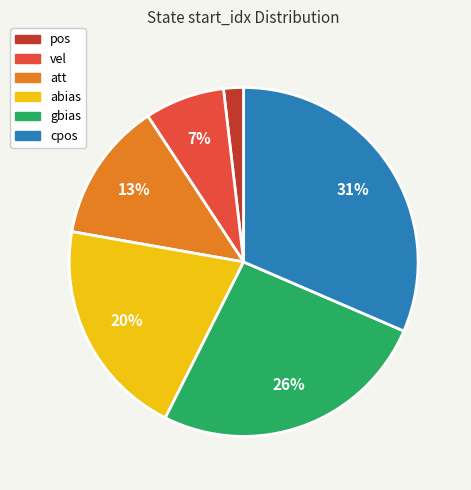

How many segments does this pie chart have?

6